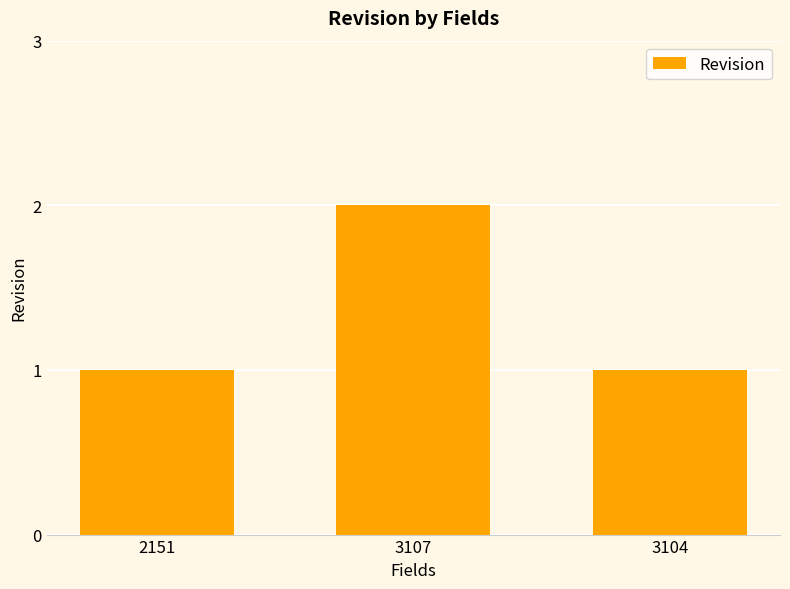

What position from the right is 3107?

2